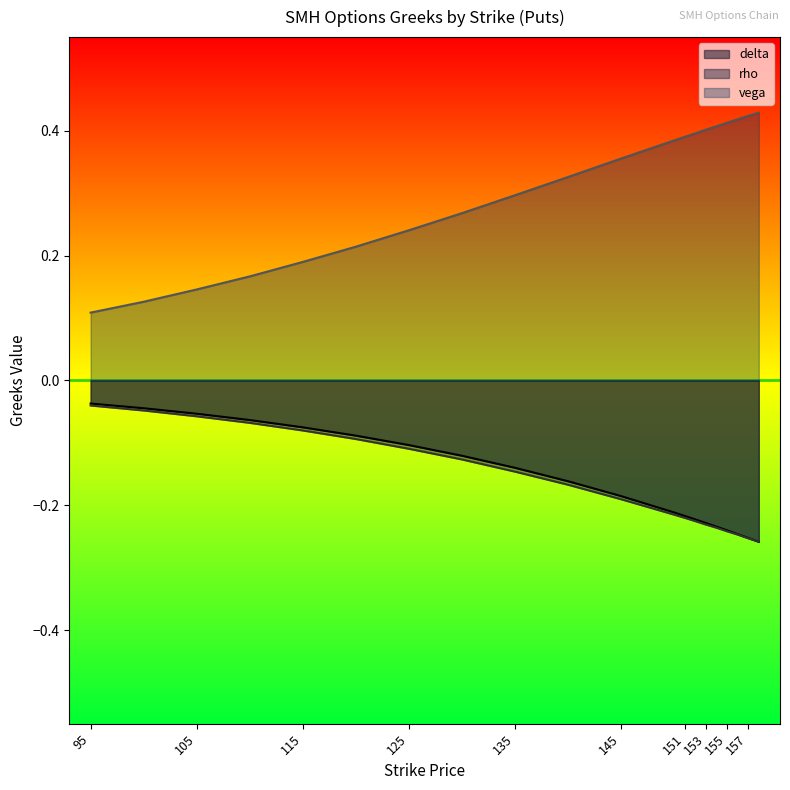

What are all the series names shown in the legend?

delta, rho, vega